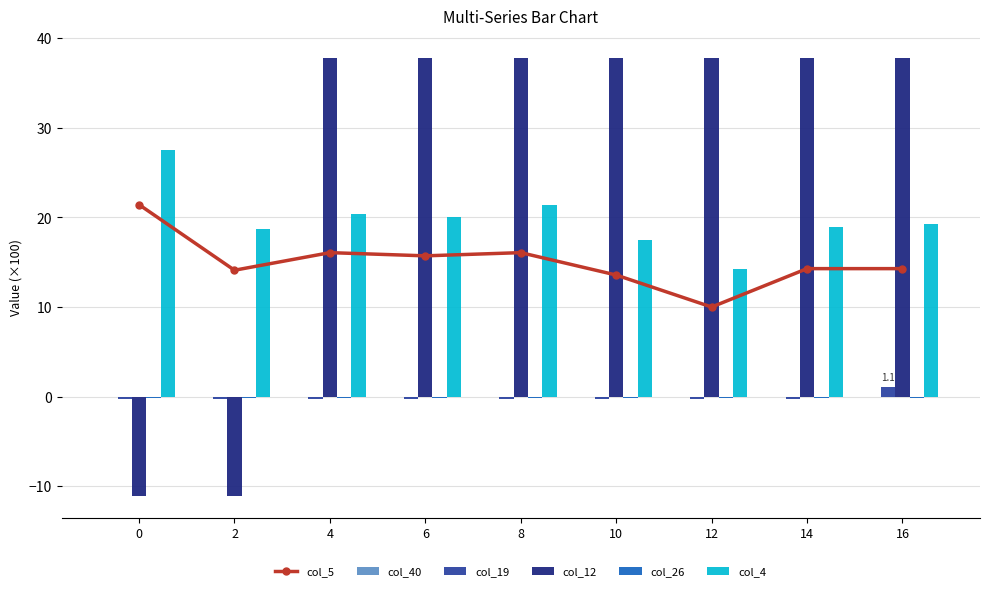

Which series has the widest spread of values?

col_12